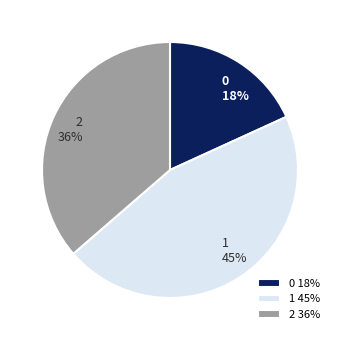

To the nearest percent, what portion does 0 represent?

18%